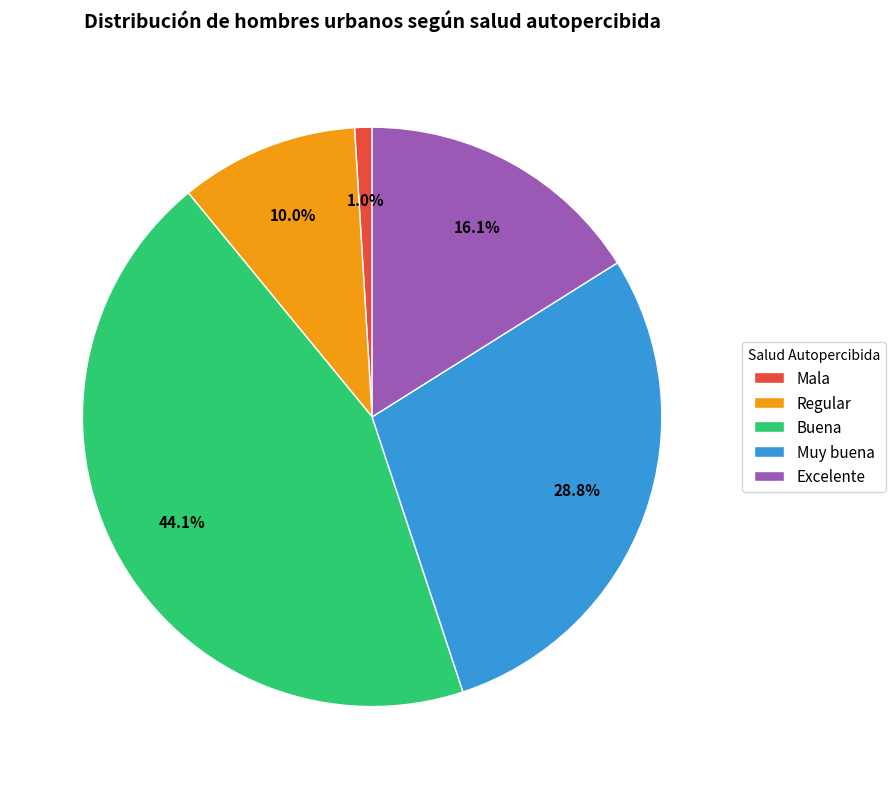

To the nearest percent, what is the difference between the Buena and Muy buena slice percentages?

15%